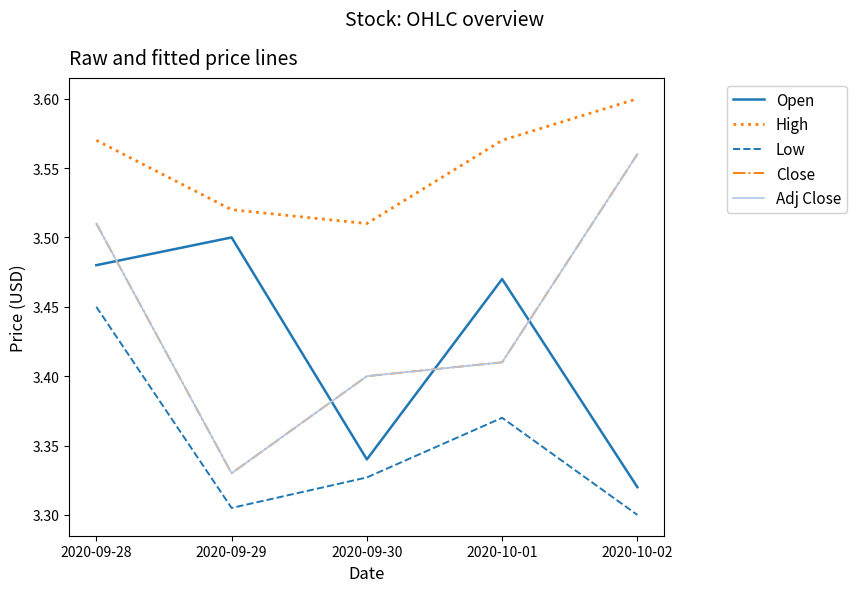

Reading right to left, transcribe all the data shown in this chart.

Open: 2020-10-02=3.3	2020-10-01=3.5	2020-09-30=3.3	2020-09-29=3.5	2020-09-28=3.5
High: 2020-10-02=3.6	2020-10-01=3.6	2020-09-30=3.5	2020-09-29=3.5	2020-09-28=3.6
Low: 2020-10-02=3.3	2020-10-01=3.4	2020-09-30=3.3	2020-09-29=3.3	2020-09-28=3.5
Close: 2020-10-02=3.6	2020-10-01=3.4	2020-09-30=3.4	2020-09-29=3.3	2020-09-28=3.5
Adj Close: 2020-10-02=3.6	2020-10-01=3.4	2020-09-30=3.4	2020-09-29=3.3	2020-09-28=3.5